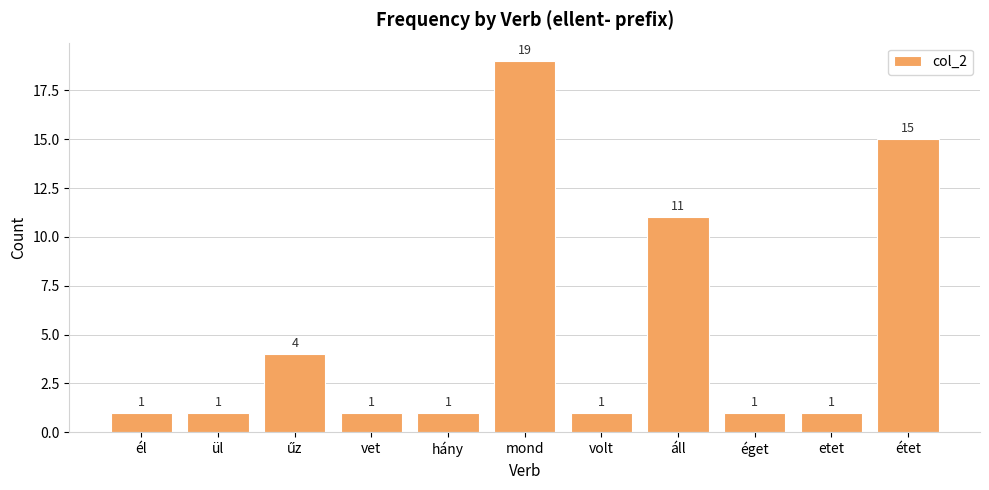

What is the smallest value displayed?

1